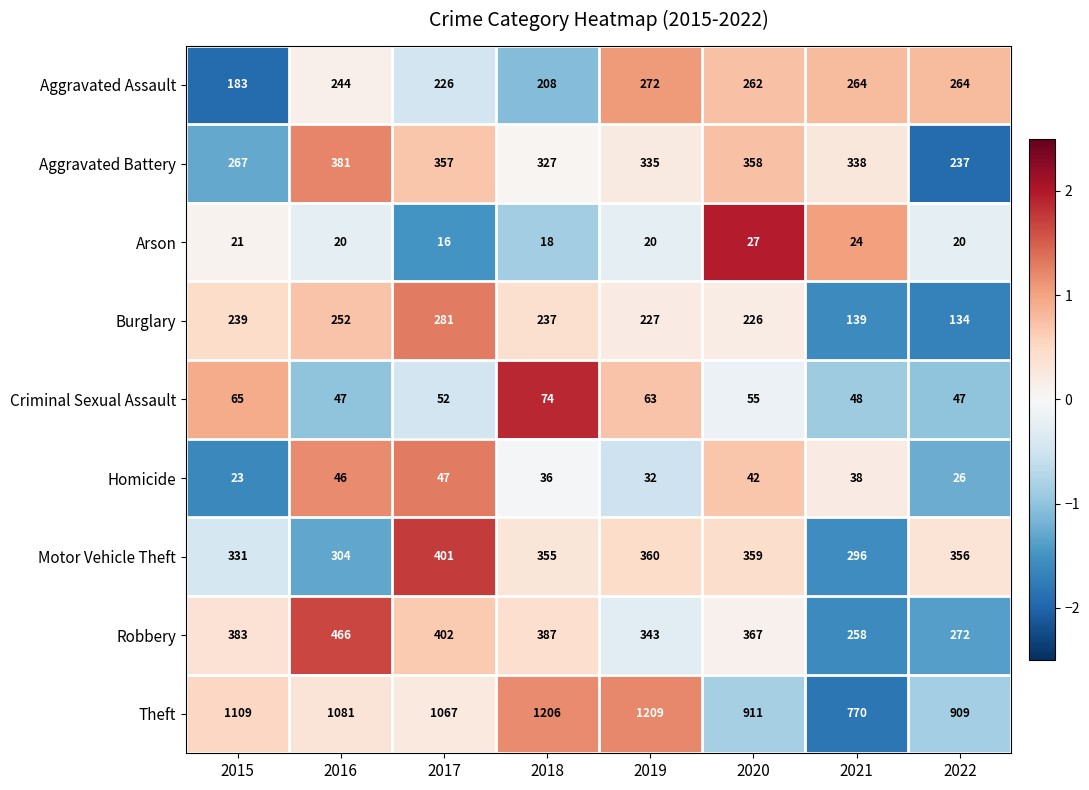

Which series changed the most between 2020 and 2022?

Aggravated Battery